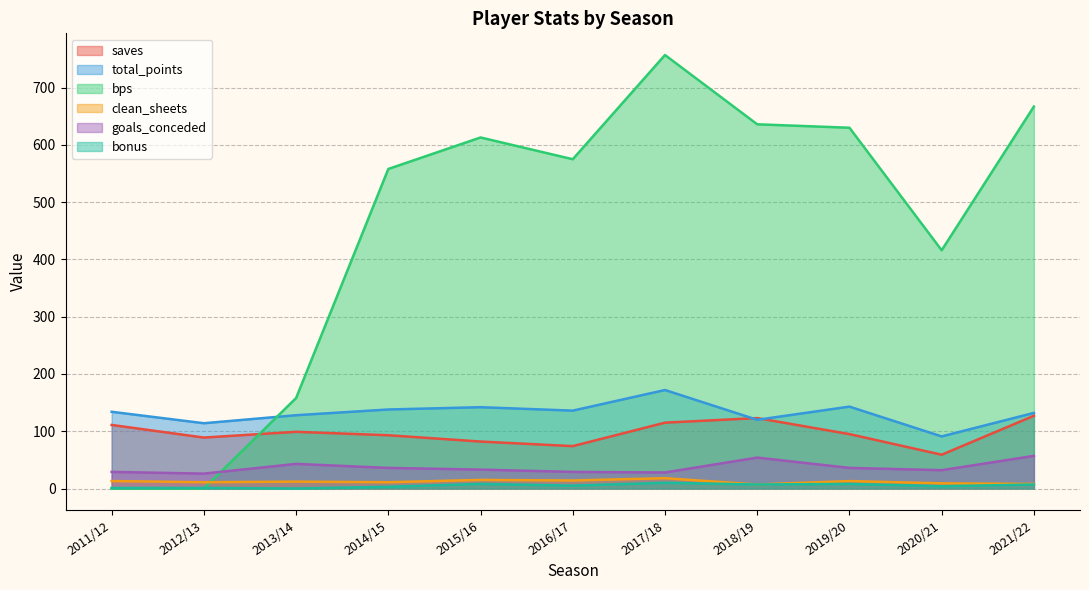

What is the difference between the second highest and minimum values in the saves series?

64